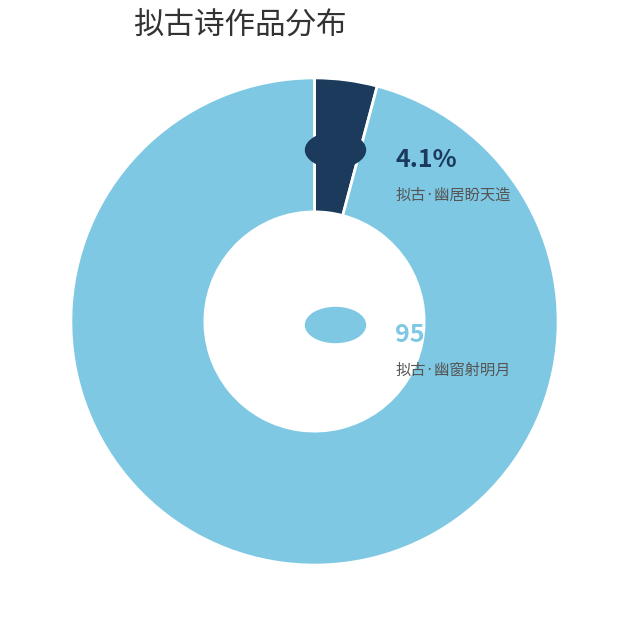

Is there a majority slice in this chart?

Yes